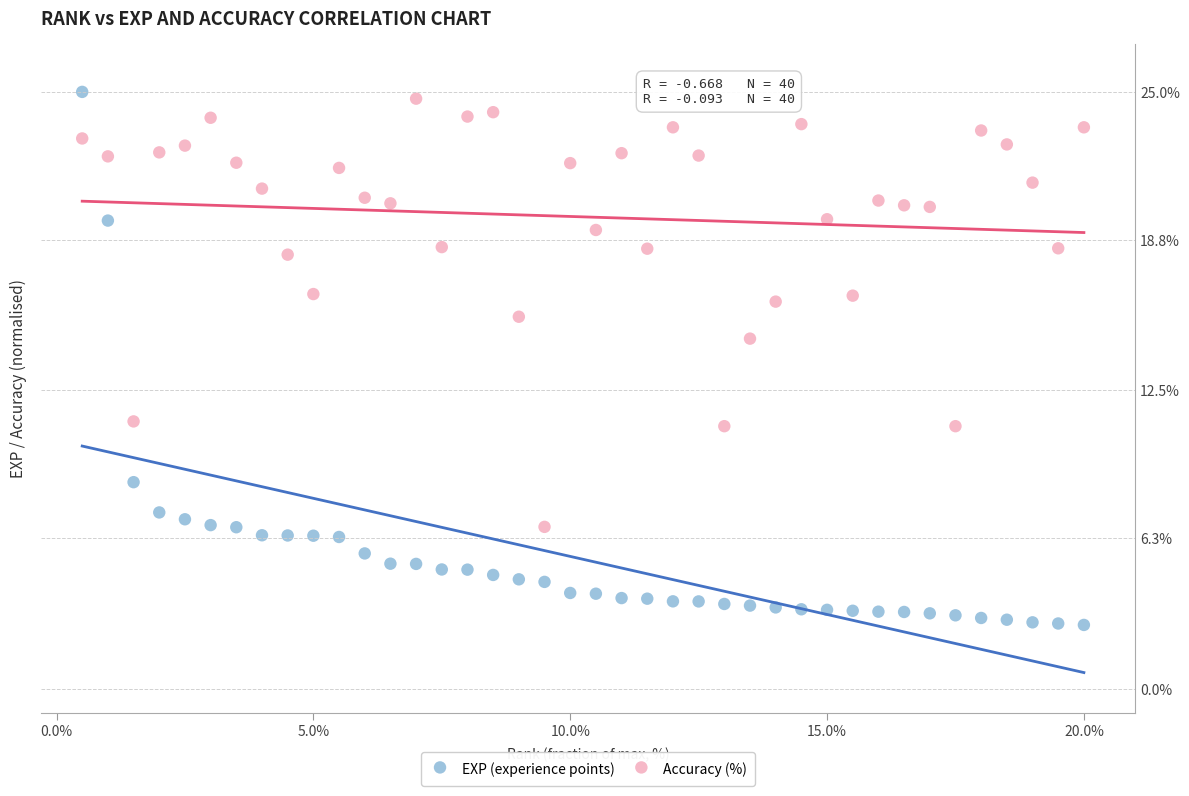

What are all the series names shown in the legend?

EXP (experience points), Accuracy (%)